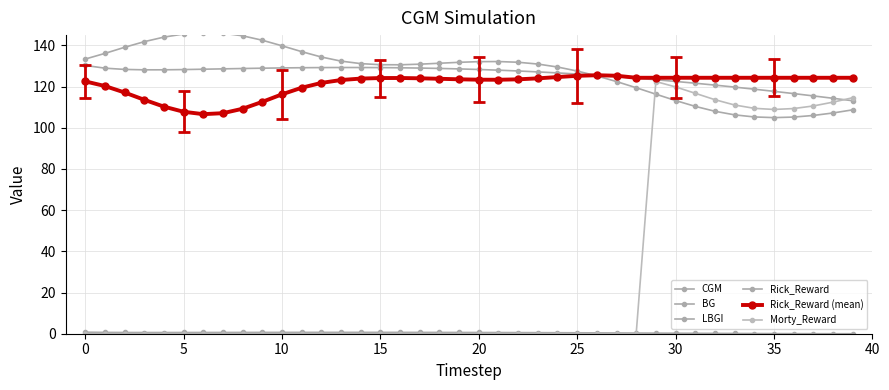

True or false: LBGI has more than 0 interior local peaks.

True